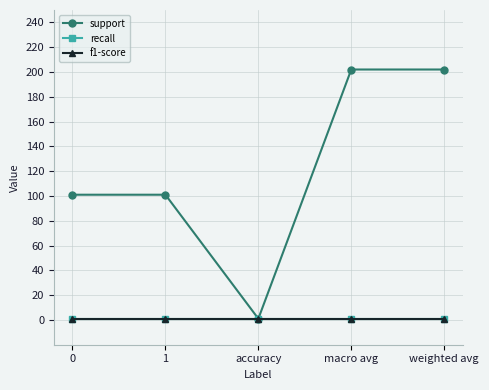

Is this an area chart (filled region under the line)?

No